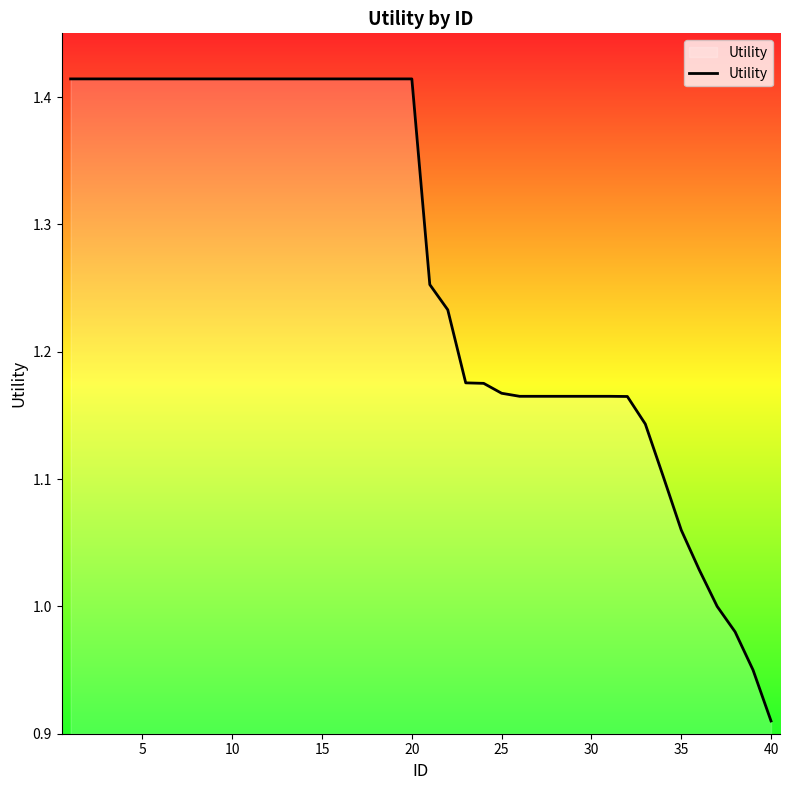

What is the difference between the maximum and minimum values?

0.5